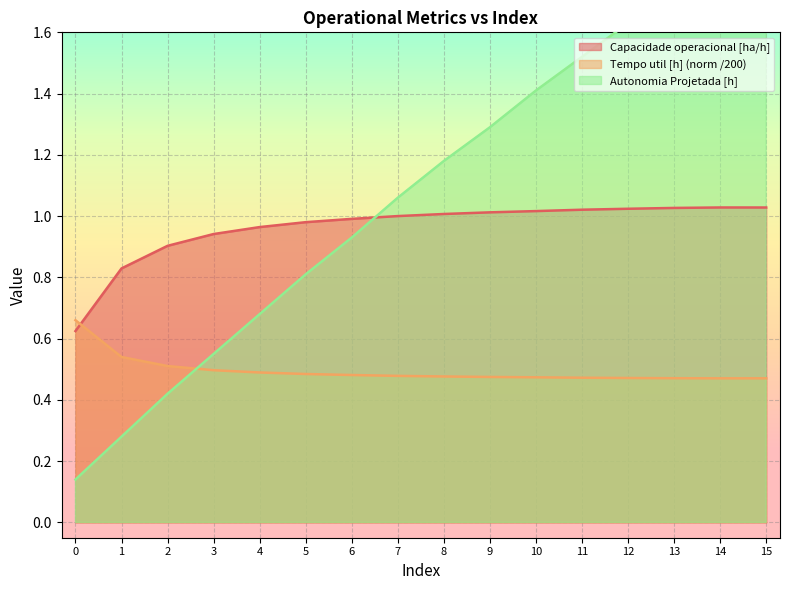

Reading right to left, list all the values displayed in this chart.

Capacidade operacional [ha/h]: 15=1.0	14=1.0	13=1.0	12=1.0	11=1.0	10=1.0	9=1.0	8=1.0	7=1.0	6=1.0	5=1.0	4=1.0	3=0.9	2=0.9	1=0.8	0=0.6
Tempo util [h]: 15=0.5	14=0.5	13=0.5	12=0.5	11=0.5	10=0.5	9=0.5	8=0.5	7=0.5	6=0.5	5=0.5	4=0.5	3=0.5	2=0.5	1=0.5	0=0.7
Autonomia Projetada [h]: 15=2.0	14=1.9	13=1.7	12=1.6	11=1.5	10=1.4	9=1.3	8=1.2	7=1.1	6=0.9	5=0.8	4=0.7	3=0.6	2=0.4	1=0.3	0=0.1